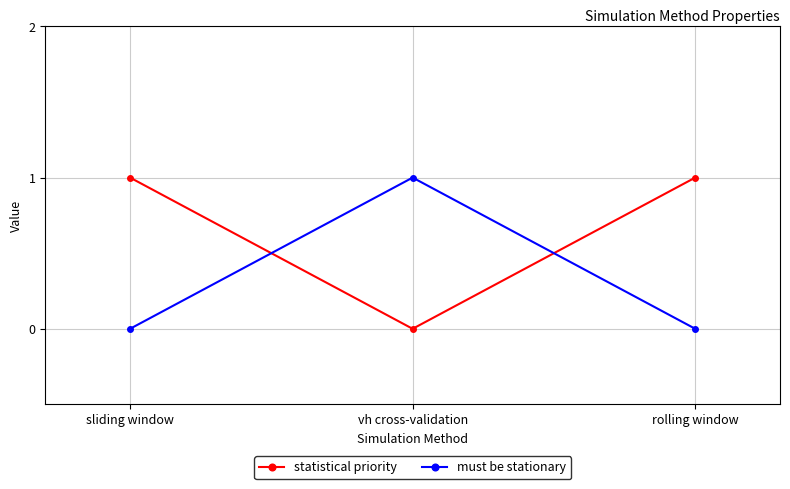

What is the label of the 1st point from the left?

sliding window